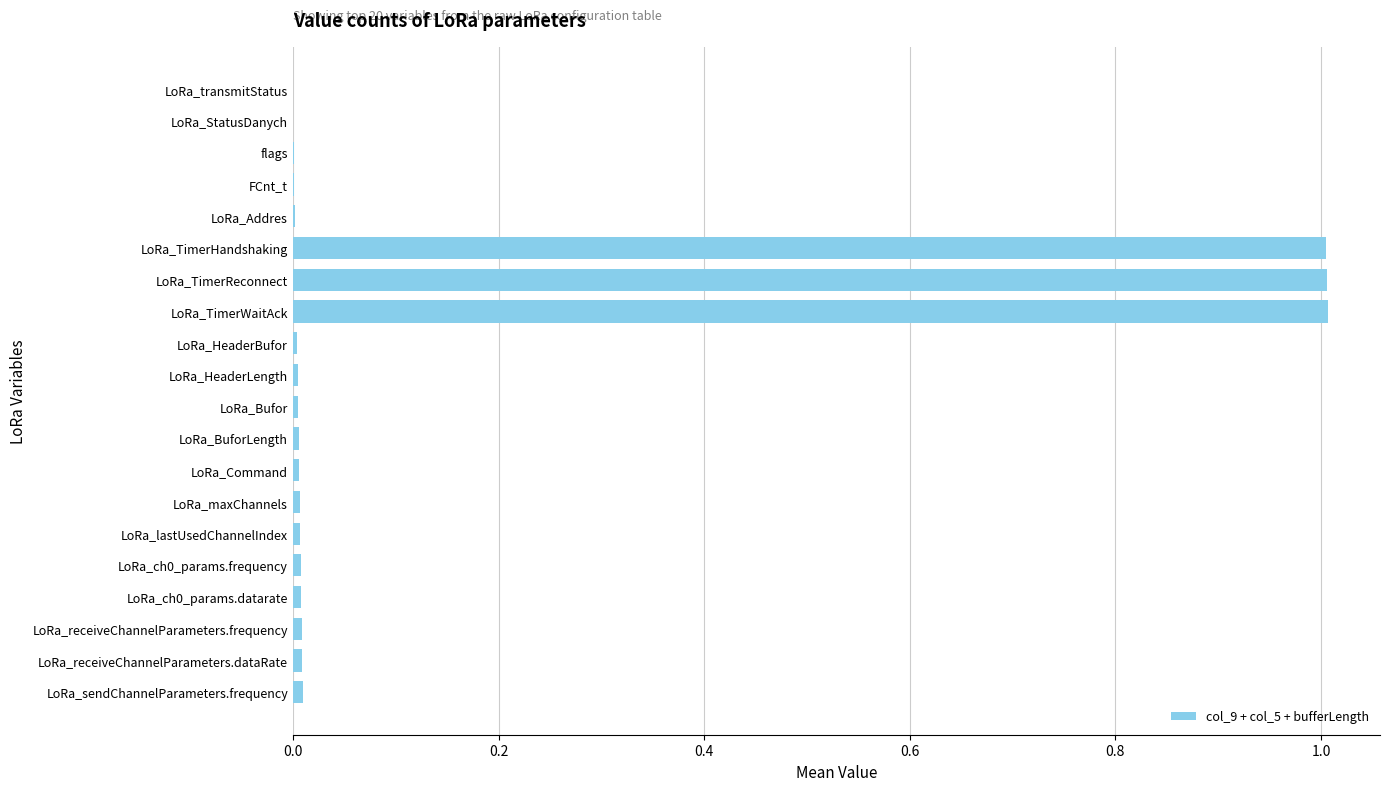

What is the maximum value shown in the chart?

1.0